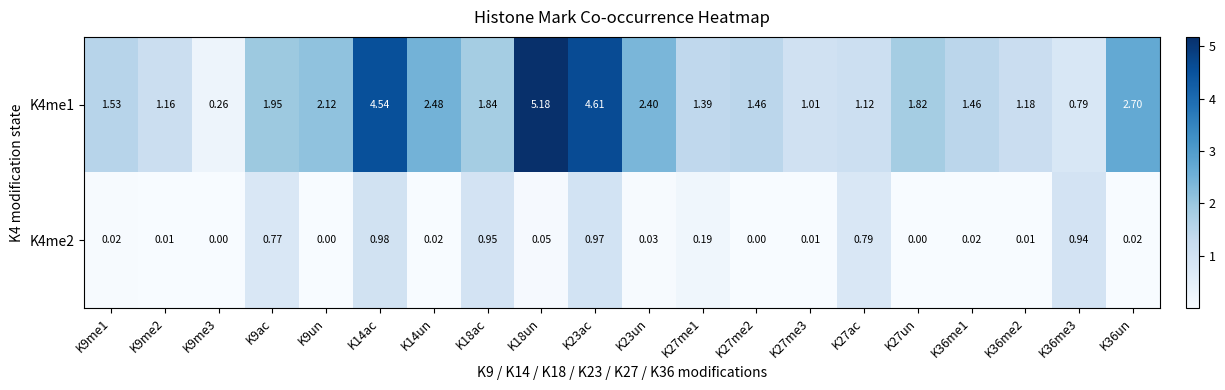

At which category is the sum across all series the highest?

K23ac